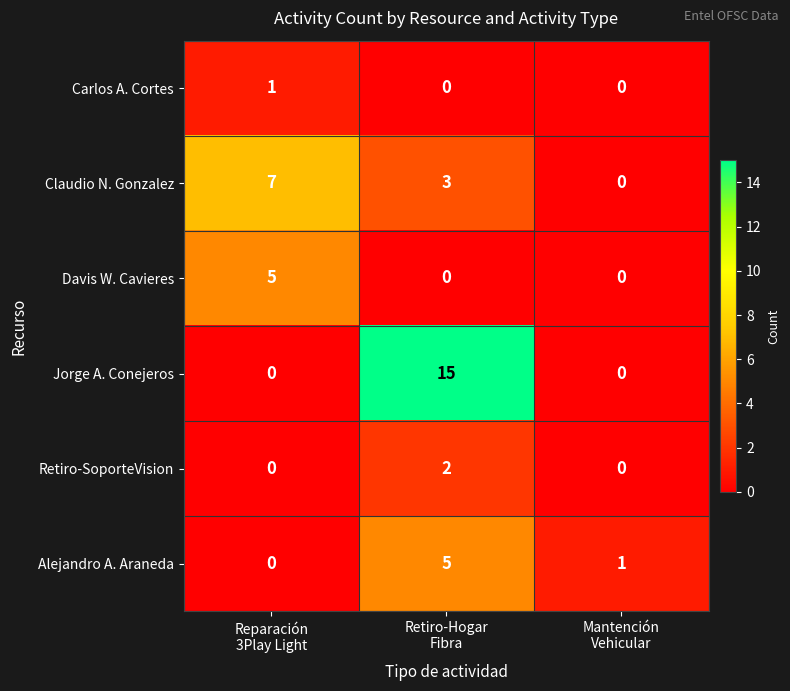

Which series has the largest range (max minus min)?

Jorge A. Conejeros